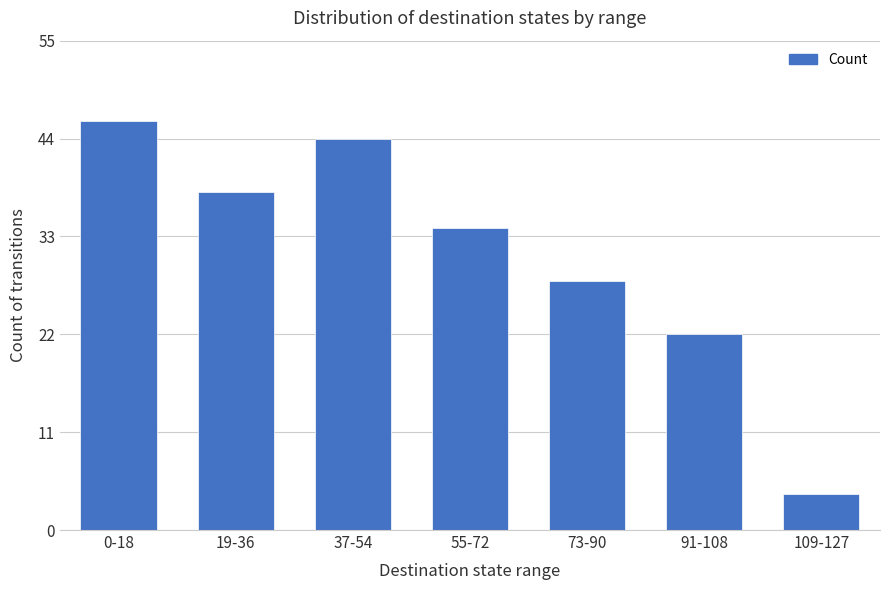

List the labels in order of value, largest first.

0-18, 37-54, 19-36, 55-72, 73-90, 91-108, 109-127